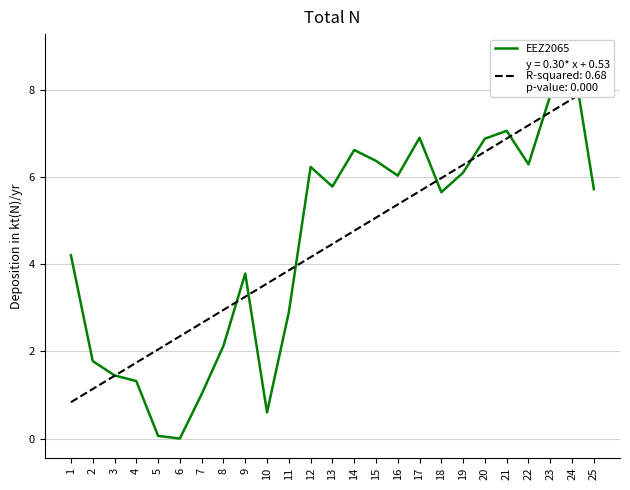

The chart shows a value of 1.4 at 11. True or false?

False